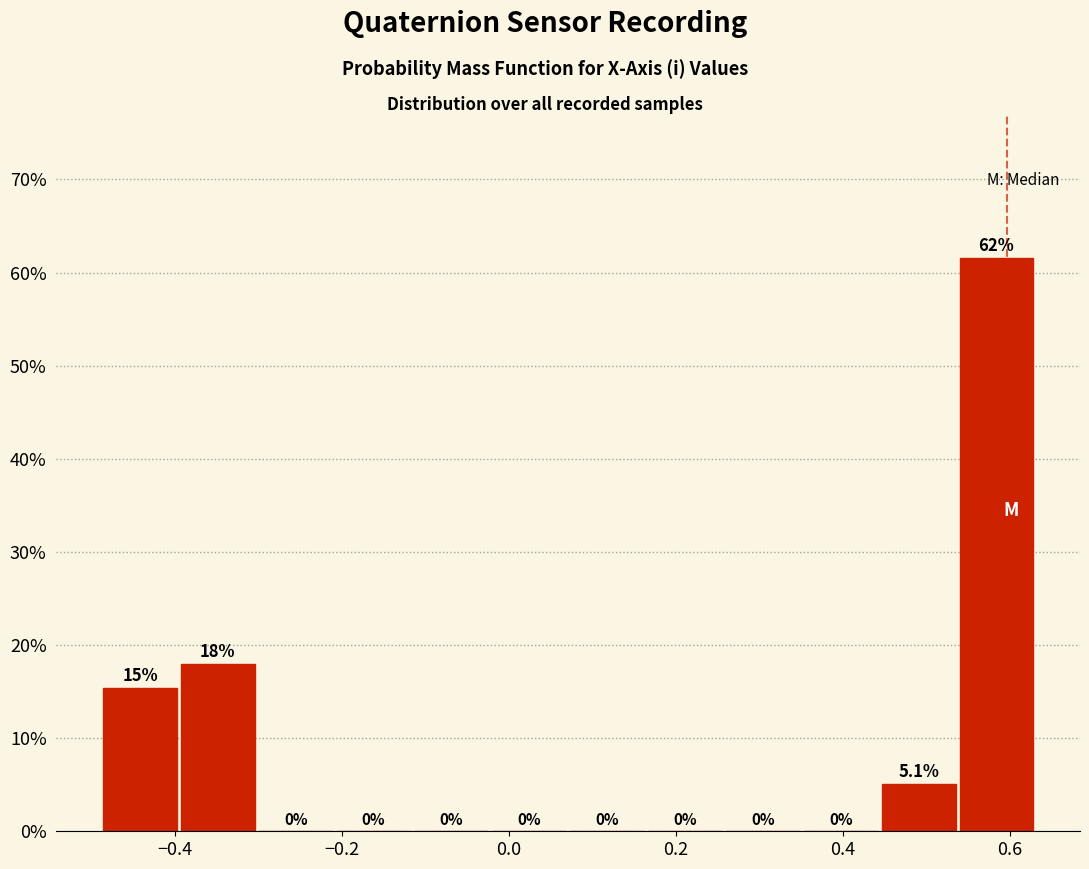

Over which range of the x-axis is the bar tallest?

0.54 to 0.64